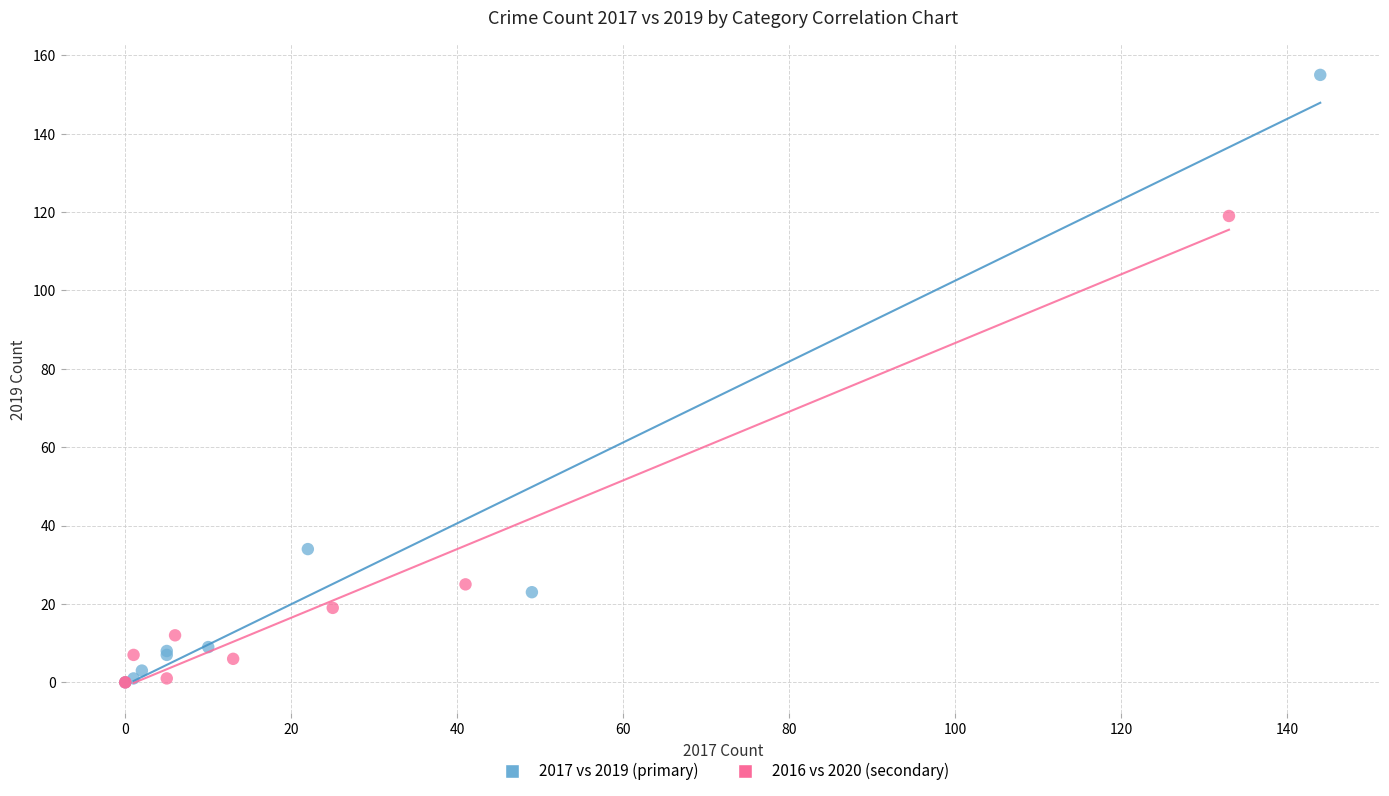

Which series reaches the maximum Y coordinate?

2017 vs 2019 (primary)